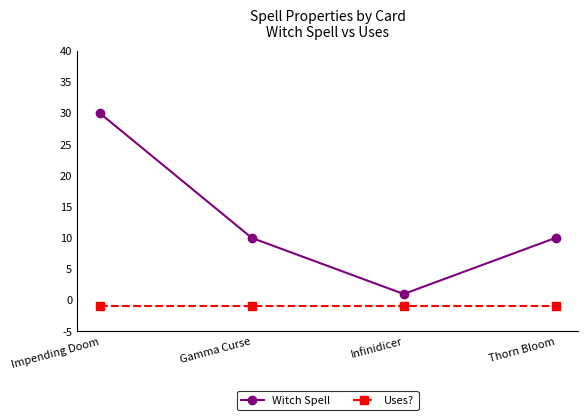

At which category is the sum across all series the highest?

Impending Doom